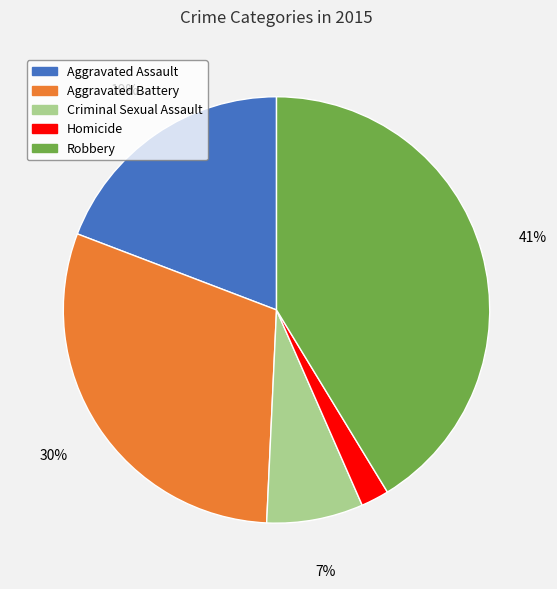

How many segments does this pie chart have?

5